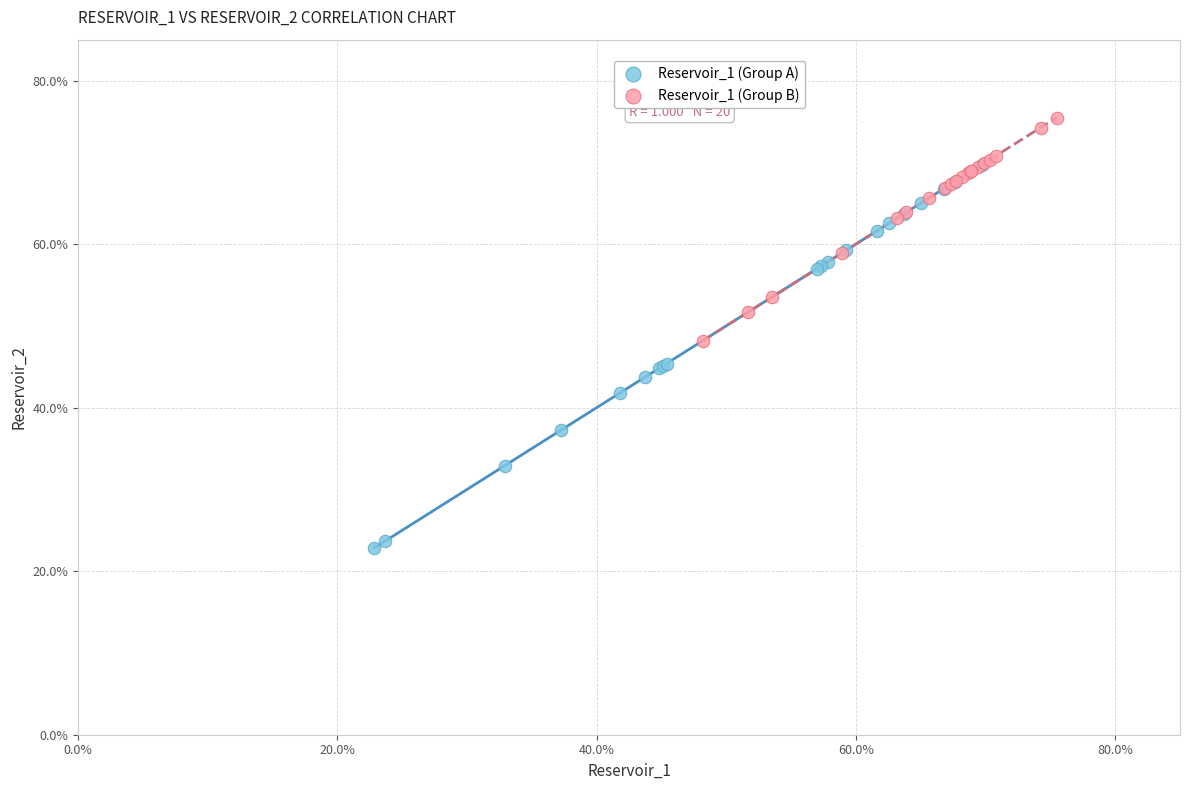

Which series contains the lowest Y value?

Reservoir_1 (Group A)